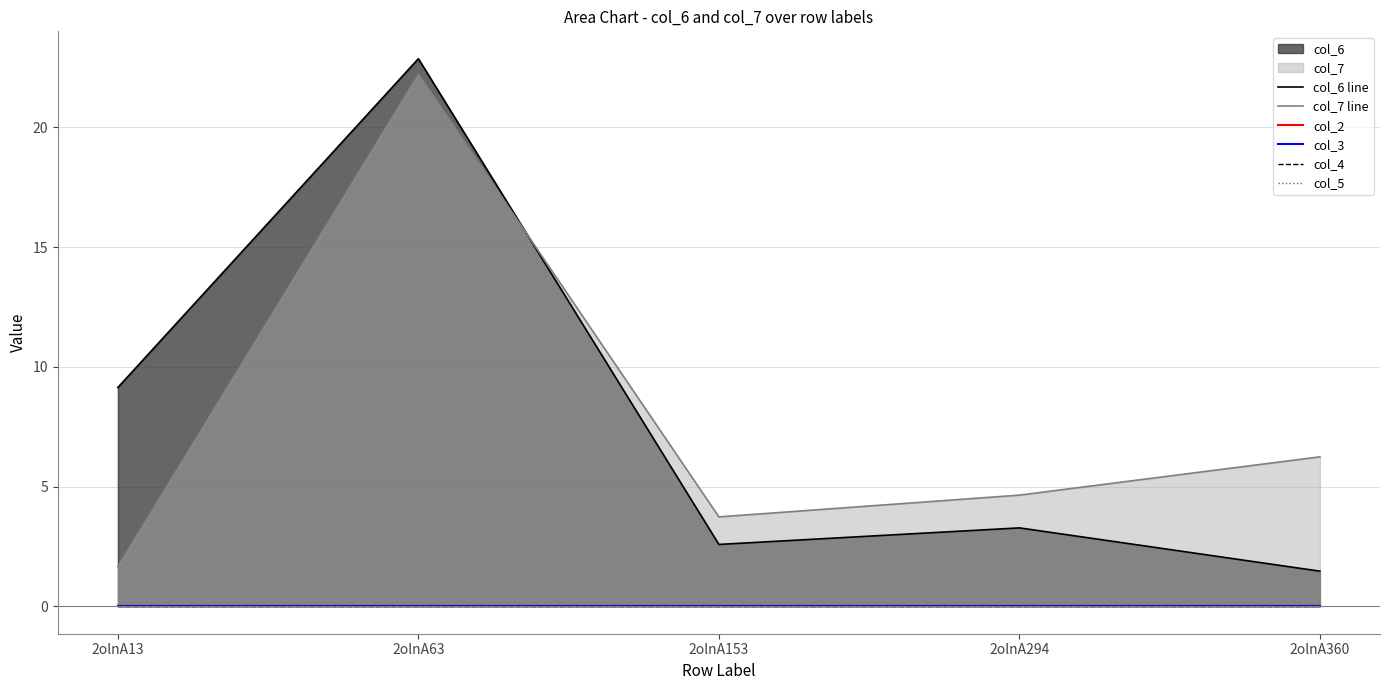

Is it true that col_7 line equals 1.7 at 2olnA13?

True